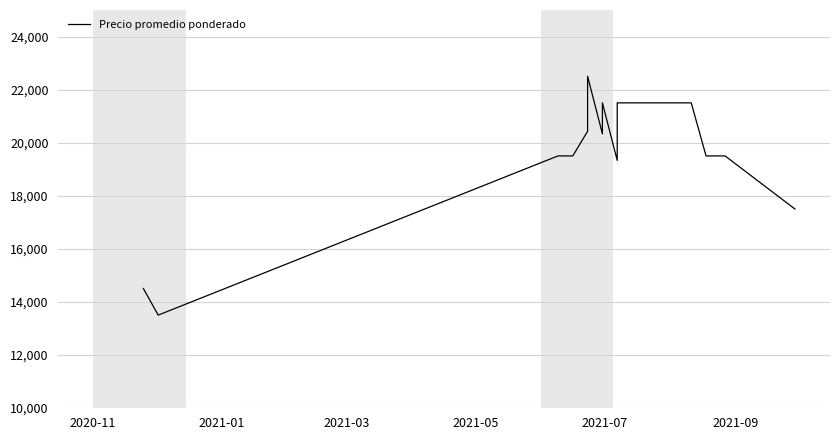

What is the smallest value displayed?

13500